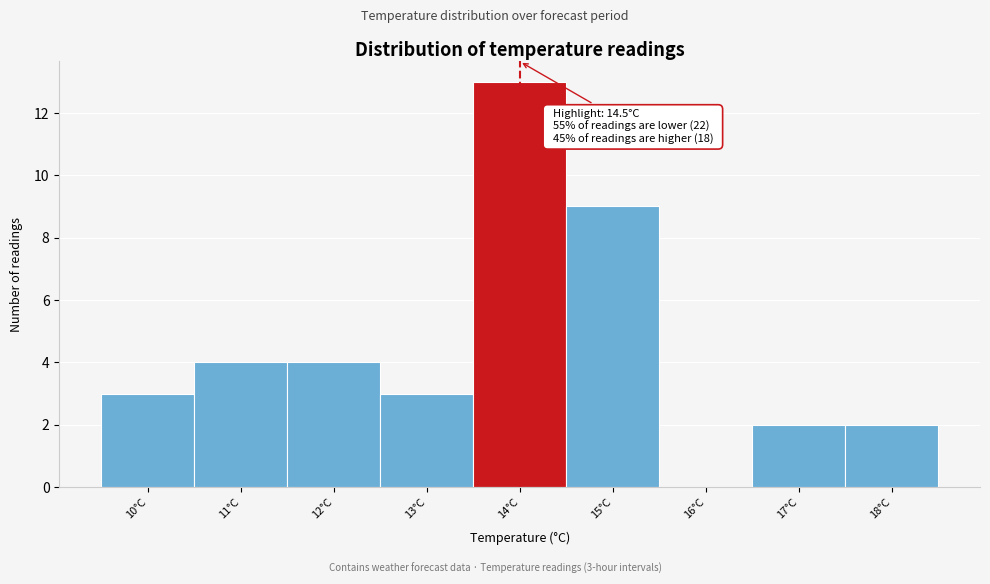

Reading right to left, extract all data points from this chart.

18°C=2	17°C=2	16°C=0	15°C=9	14°C=13	13°C=3	12°C=4	11°C=4	10°C=3